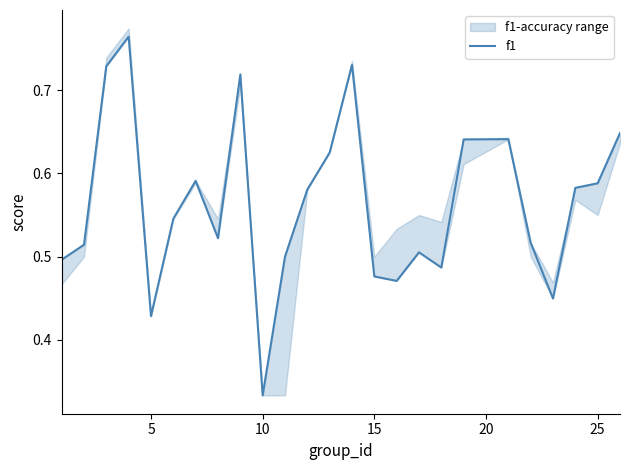

True or false: there are more than 1 points higher than both neighbors.

True